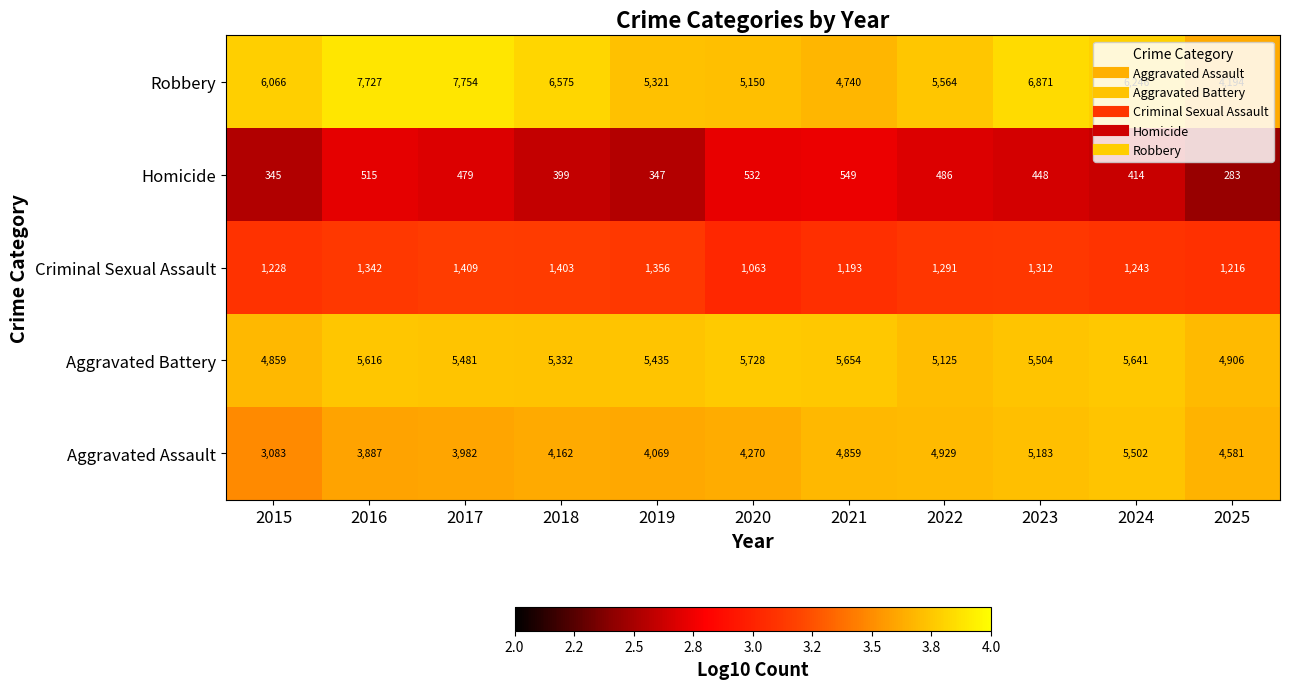

What is the difference between the highest and lowest values at 2018?

6176